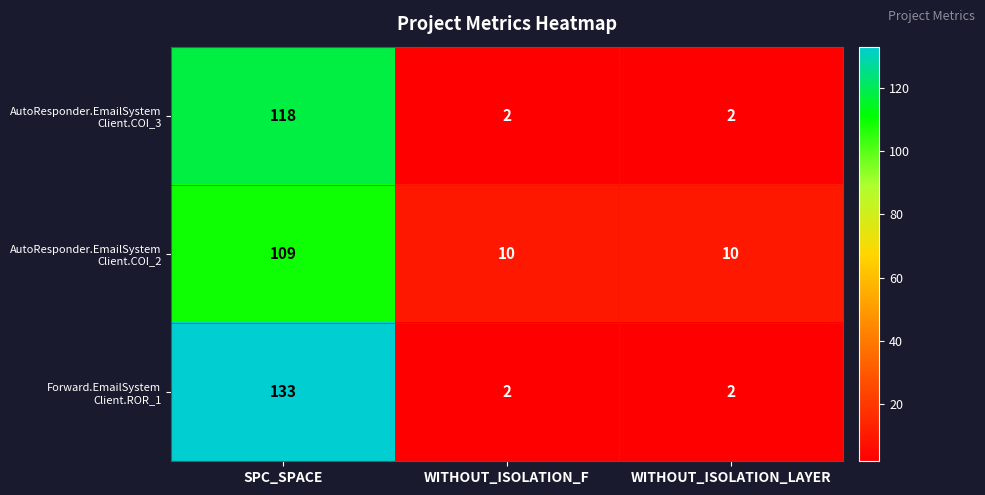

What is the spread (max minus min) of values at WITHOUT_ISOLATION_LAYER?

8